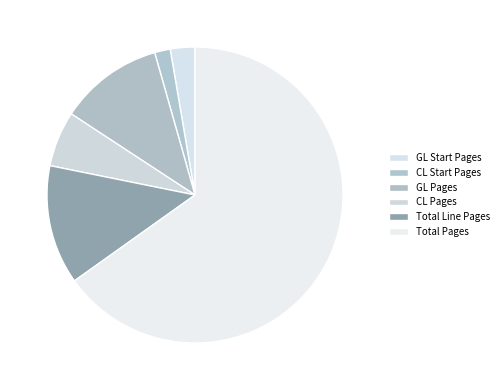

How many segments does this pie chart have?

6